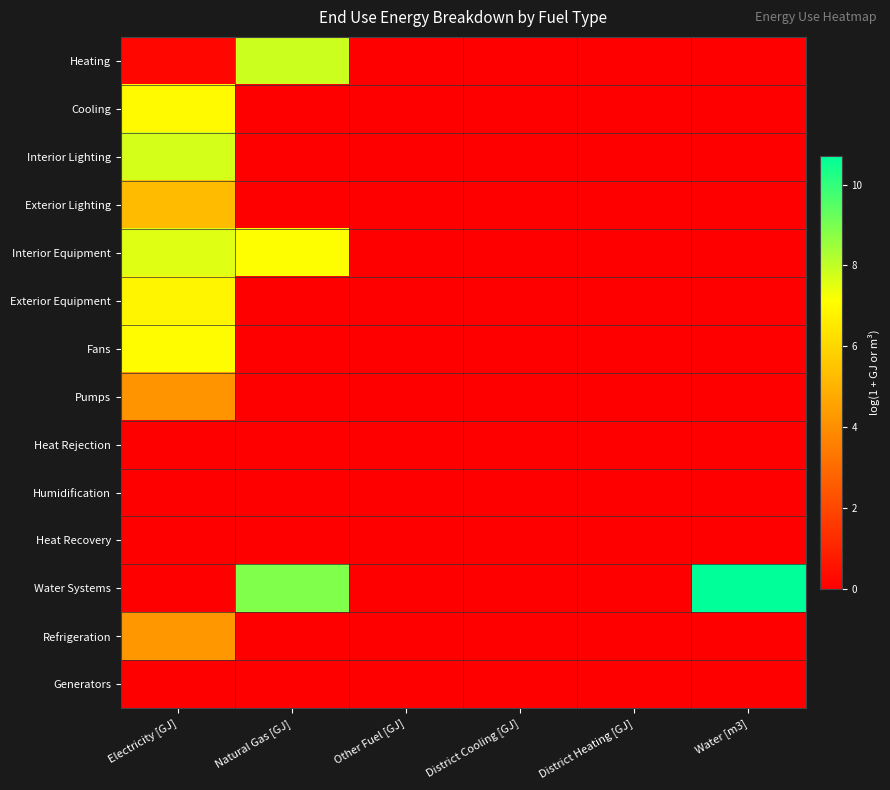

Which series has the largest total across all categories?

Water Systems